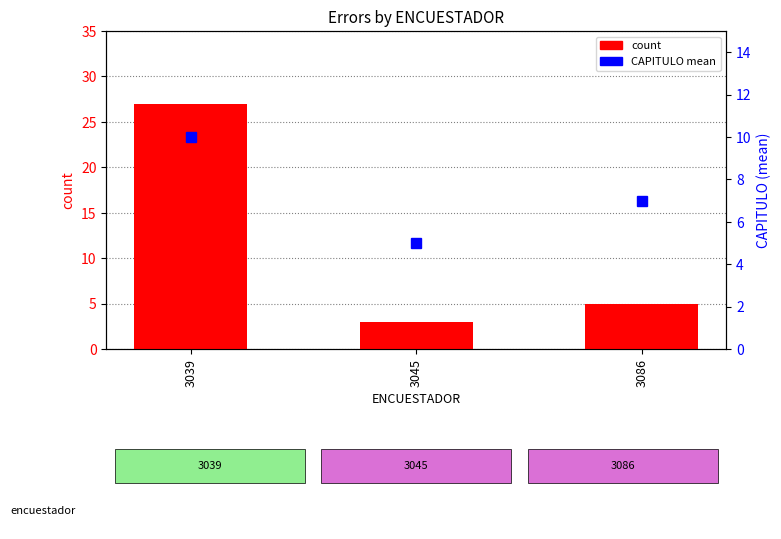

True or false: CAPITULO mean has a value of 1 at 3045.

False